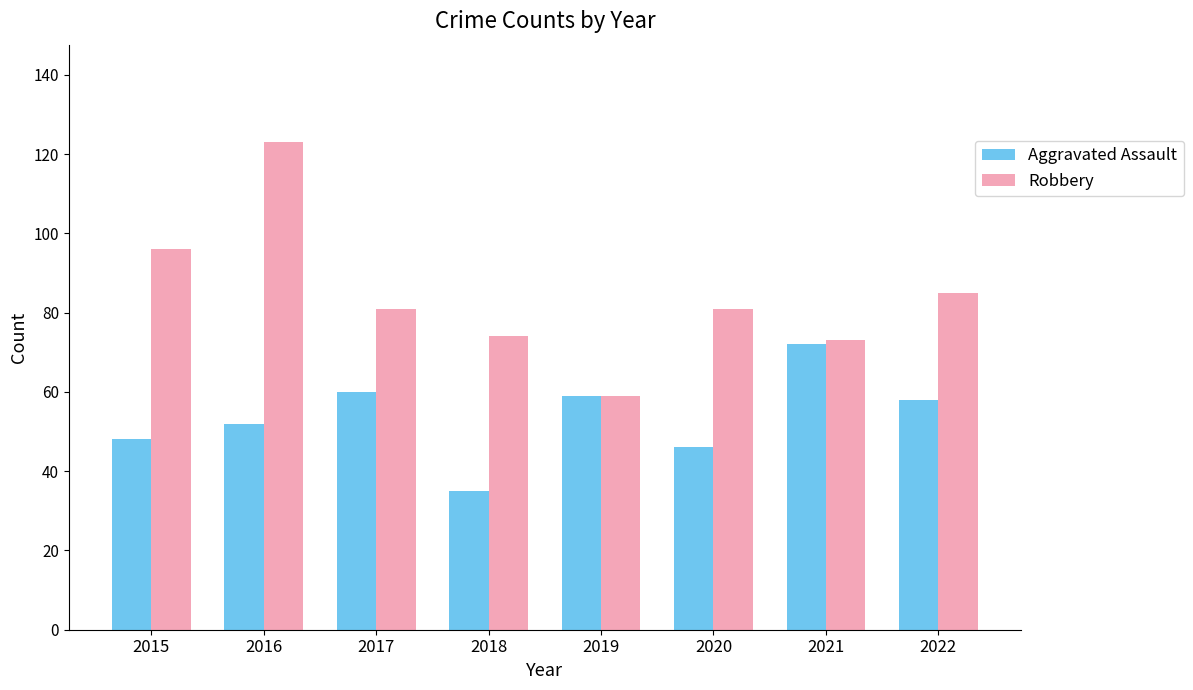

List the series in order of their overall mean, lowest first.

Aggravated Assault, Robbery